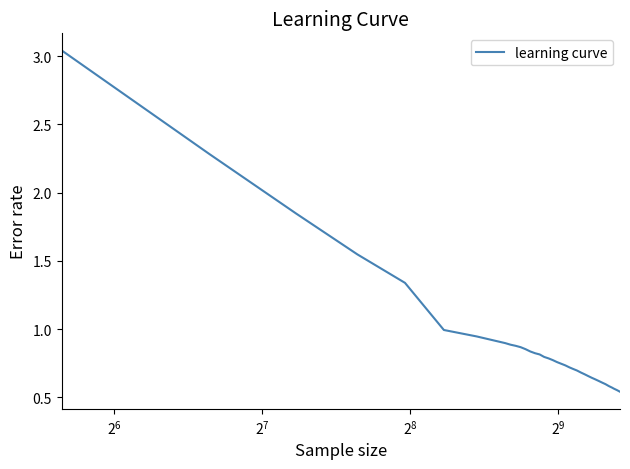

What is the difference between the maximum and minimum values?

2.5